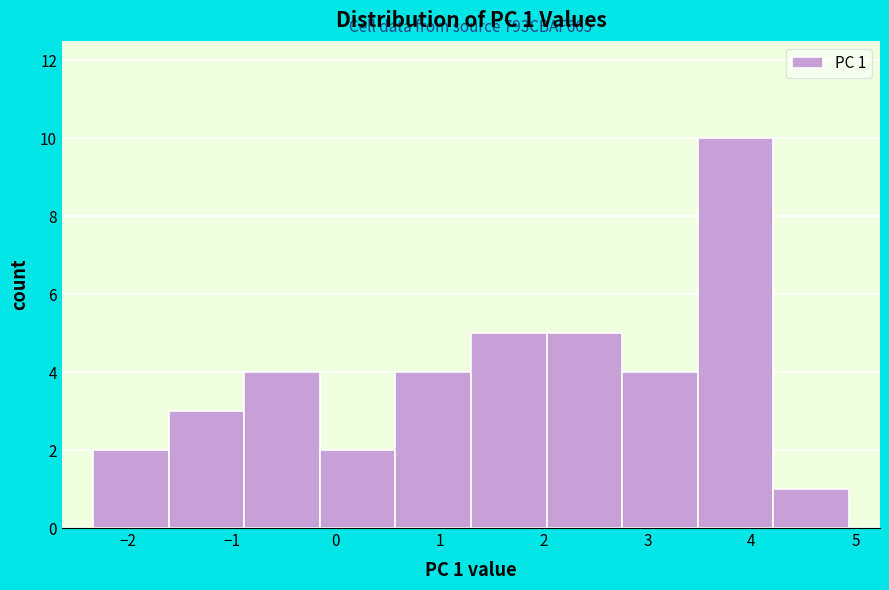

Over which range of the x-axis is the bar tallest?

3.5 to 4.2